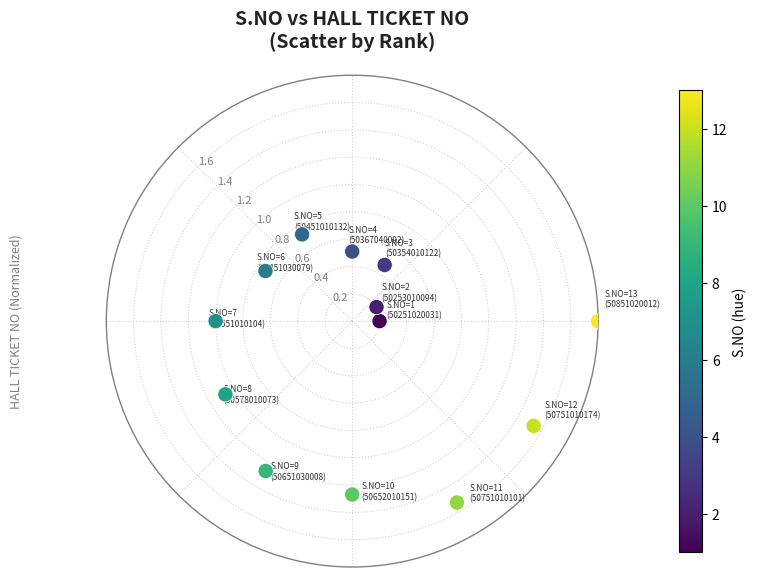

What is the range of Y values (max minus min)?

1.6